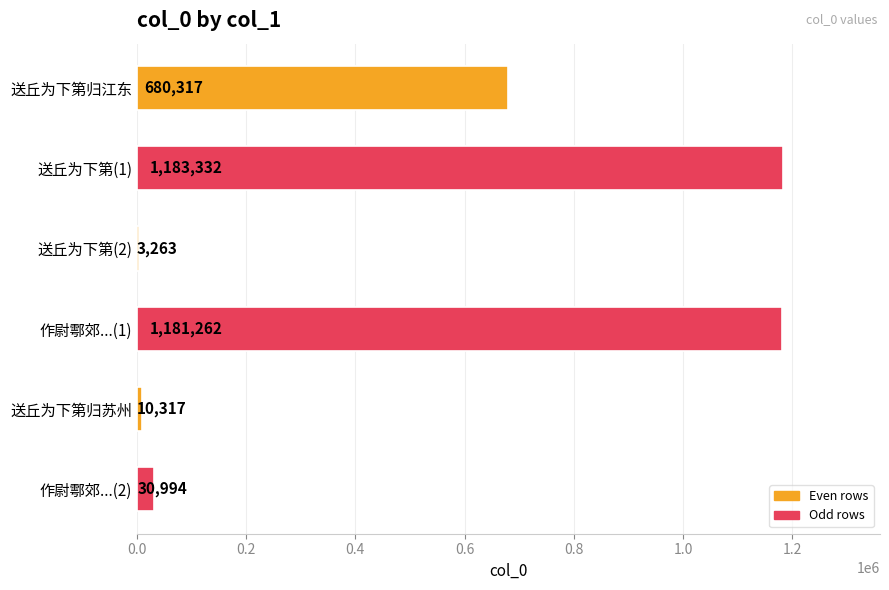

True or false: the data shows 237844 at 送丘为下第归江东.

False